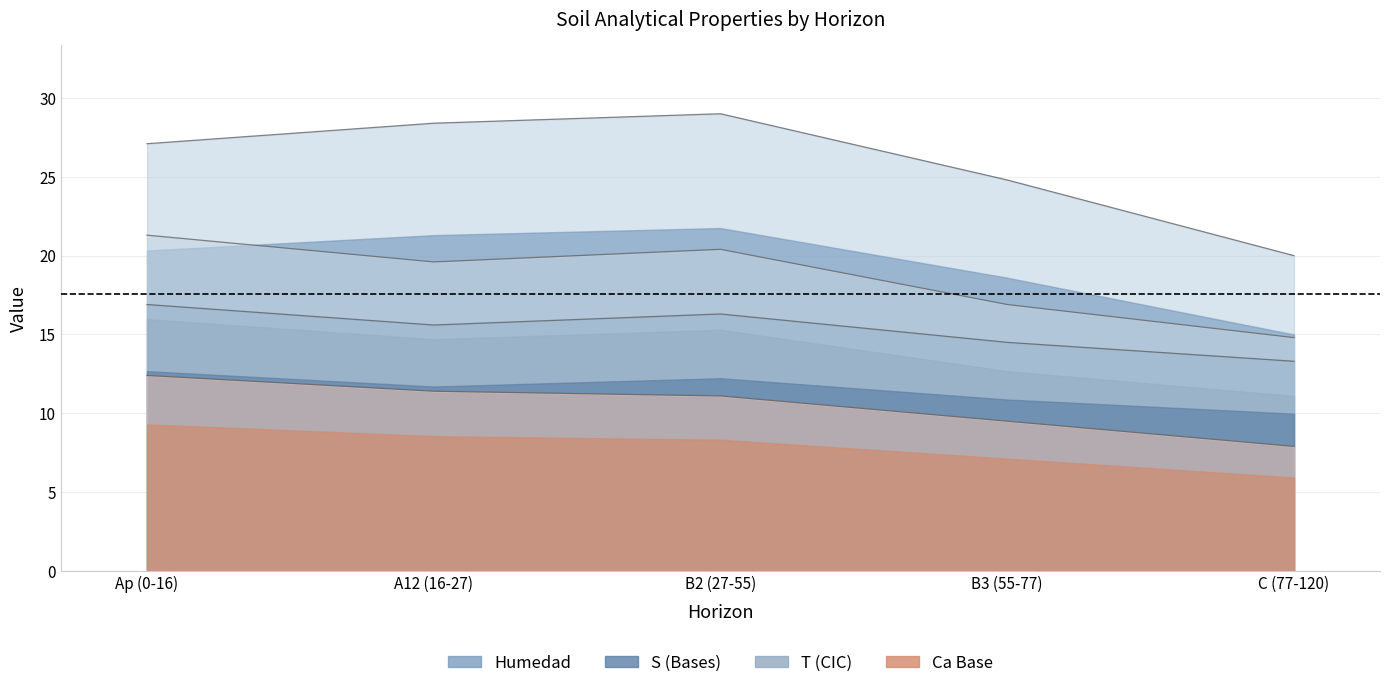

What is the minimum value for analitico_s?

13.3